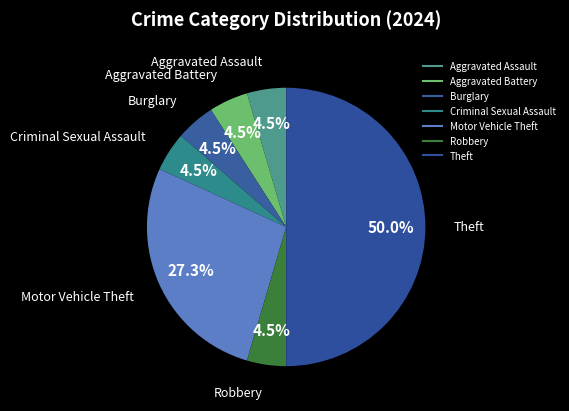

To the nearest percent, what portion does Aggravated Assault represent?

5%